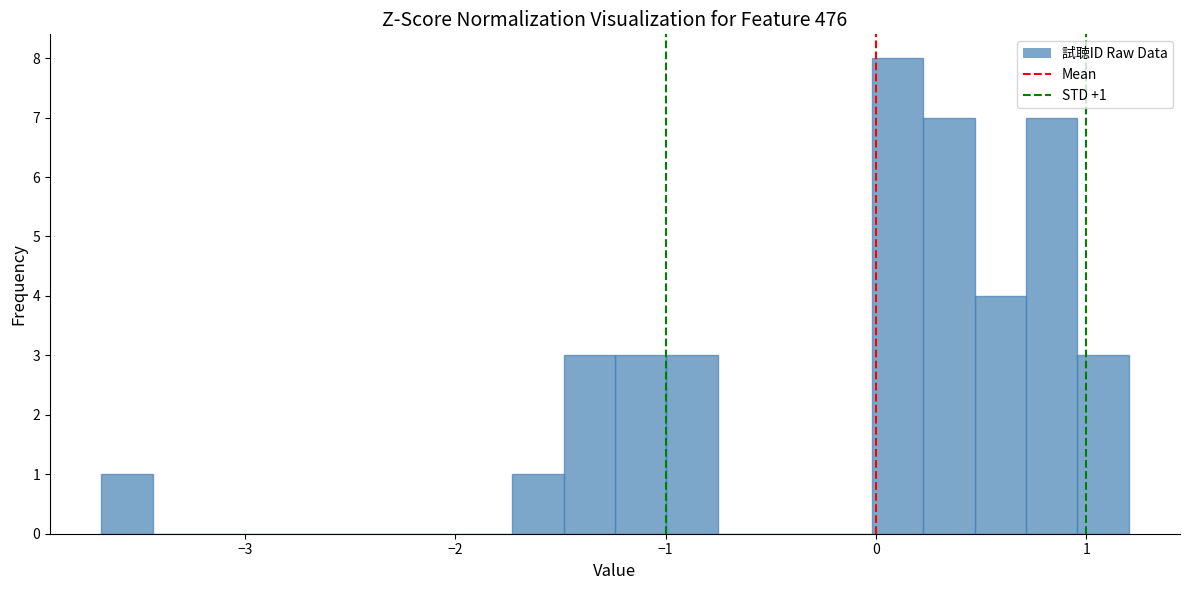

Read against the x-axis, roughly where is the centre of the tallest bar?

0.1